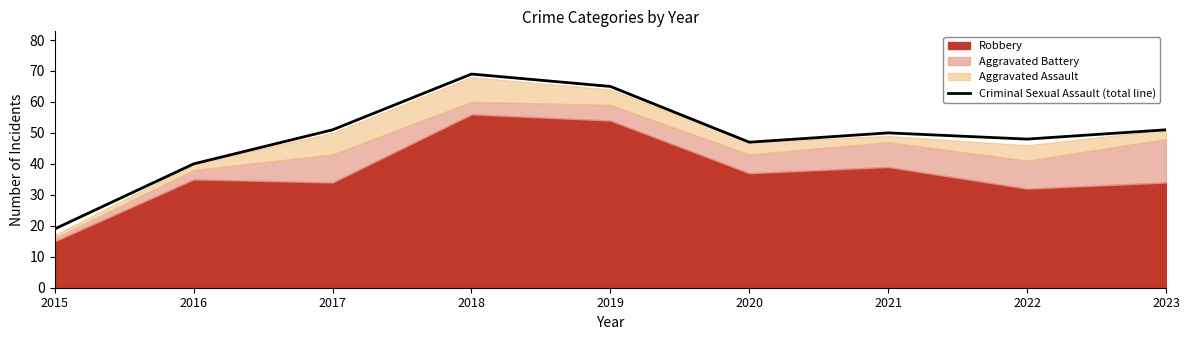

Does the chart have visible grid lines?

No